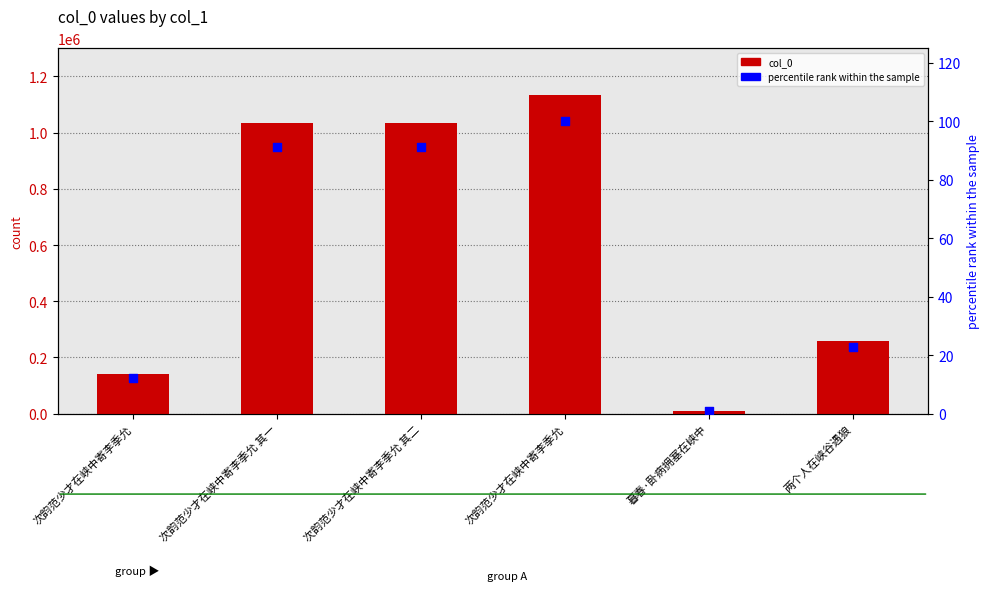

At which category is the sum across all series the highest?

次韵范少才在峡中寄李季允